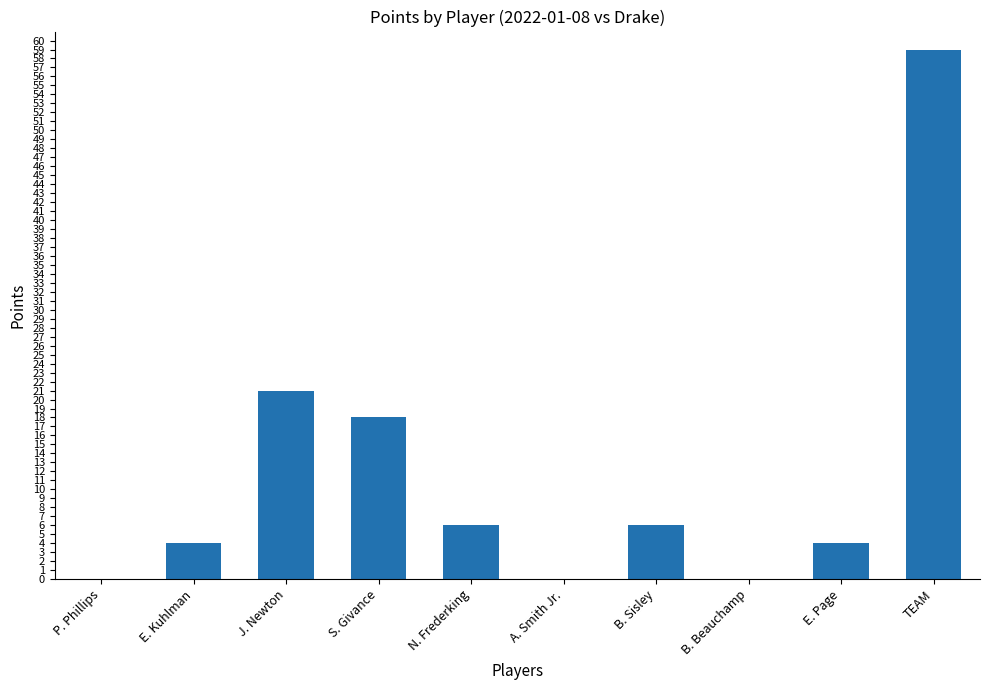

What is the sum of all values?

118